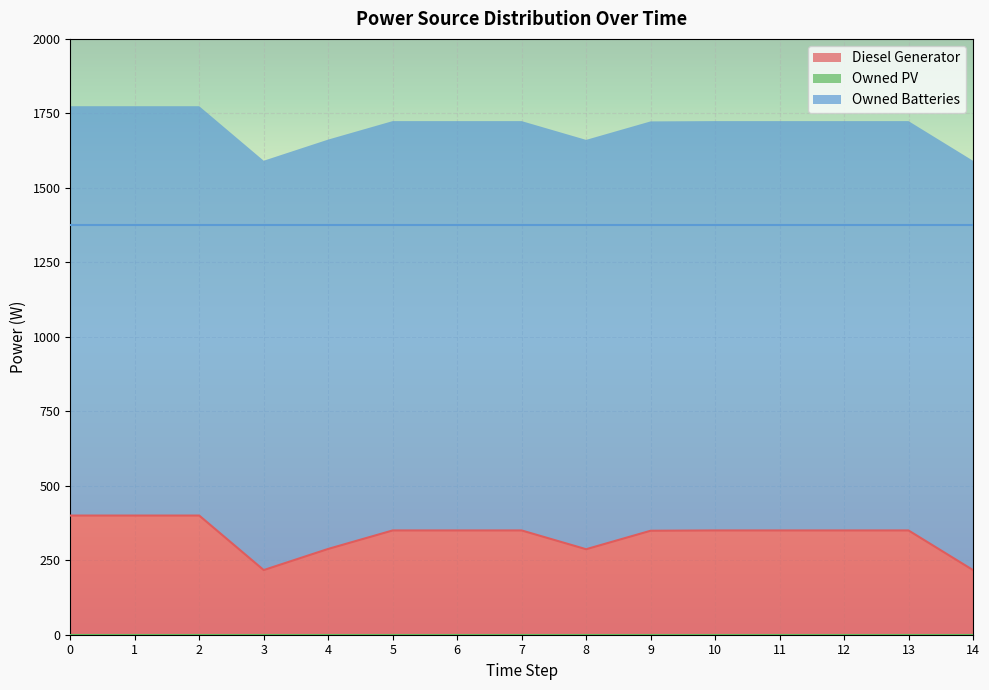

Rank the series at 14 from lowest to highest value.

Owned PV, Diesel Generator, Owned Batteries